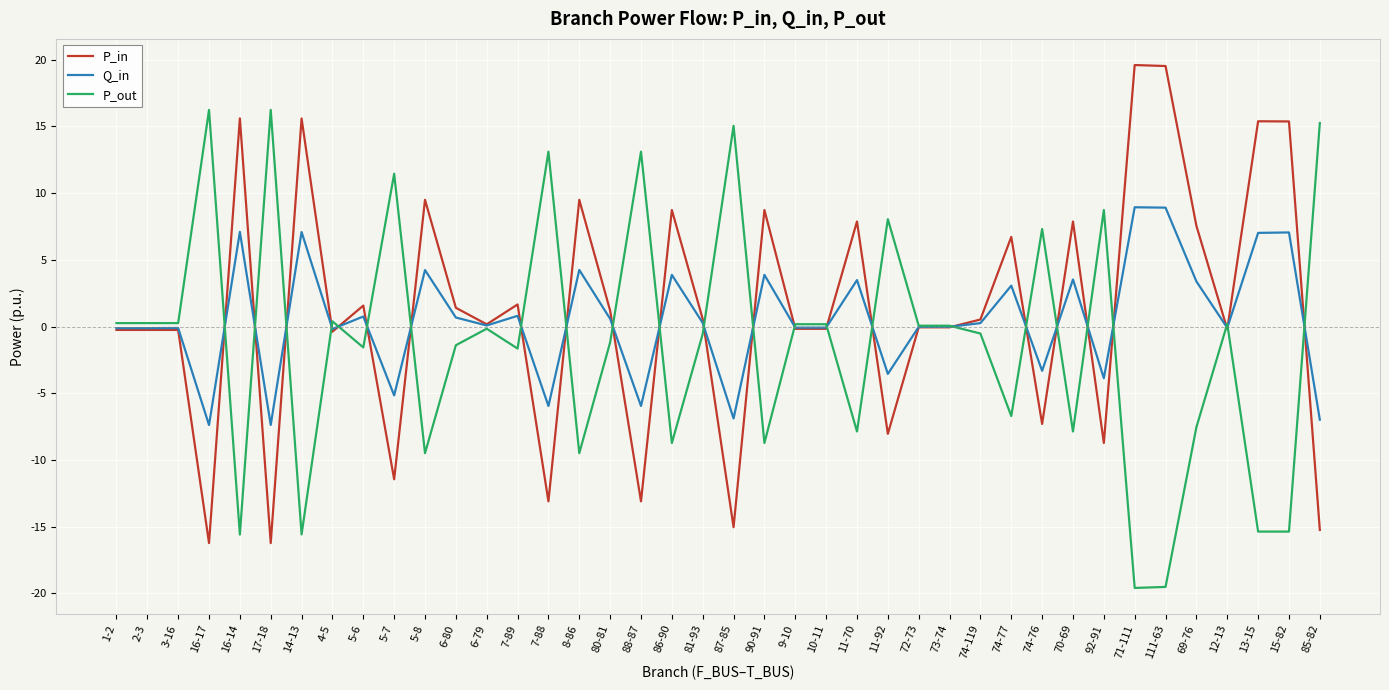

At how many categories does at least one series exceed 2?

24